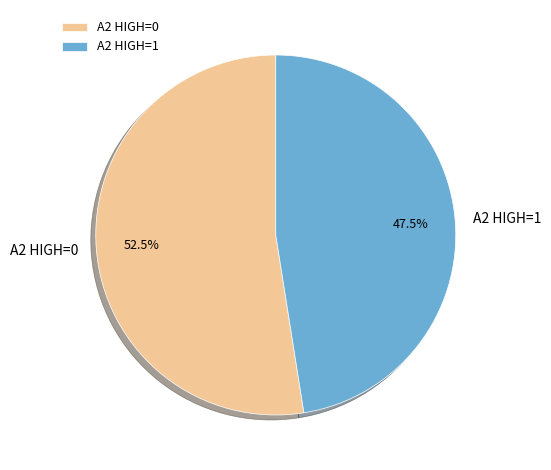

Between A2 HIGH=1 and A2 HIGH=0, which is larger?

A2 HIGH=0